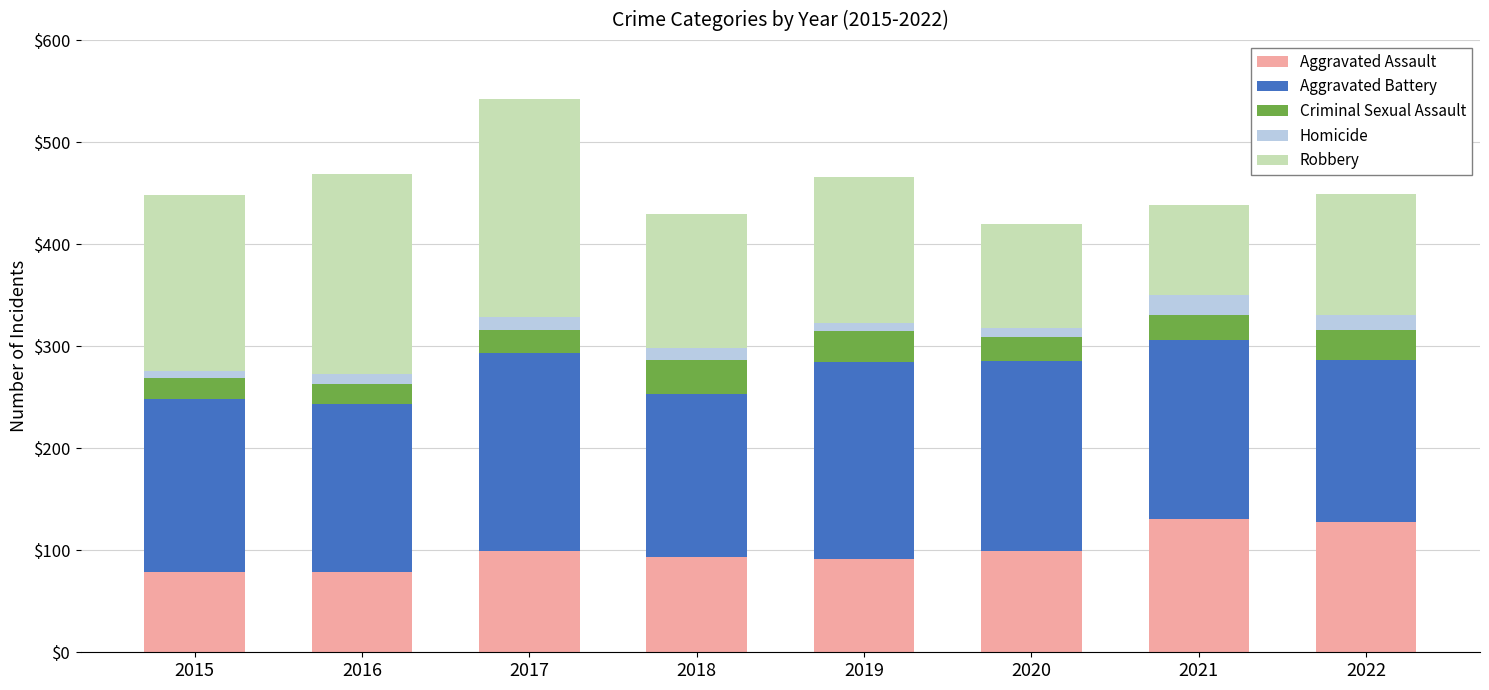

What is the sum of the Aggravated Assault values at 2017 and 2018?

192